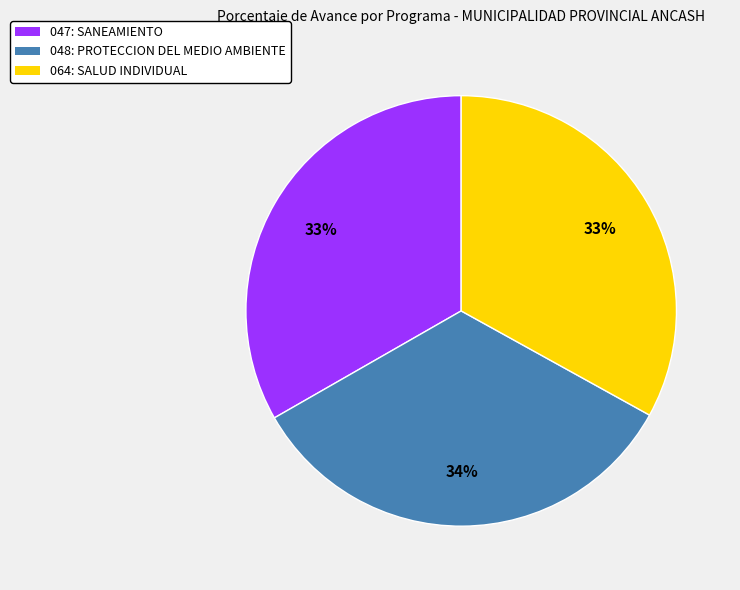

Is there a majority slice in this chart?

No